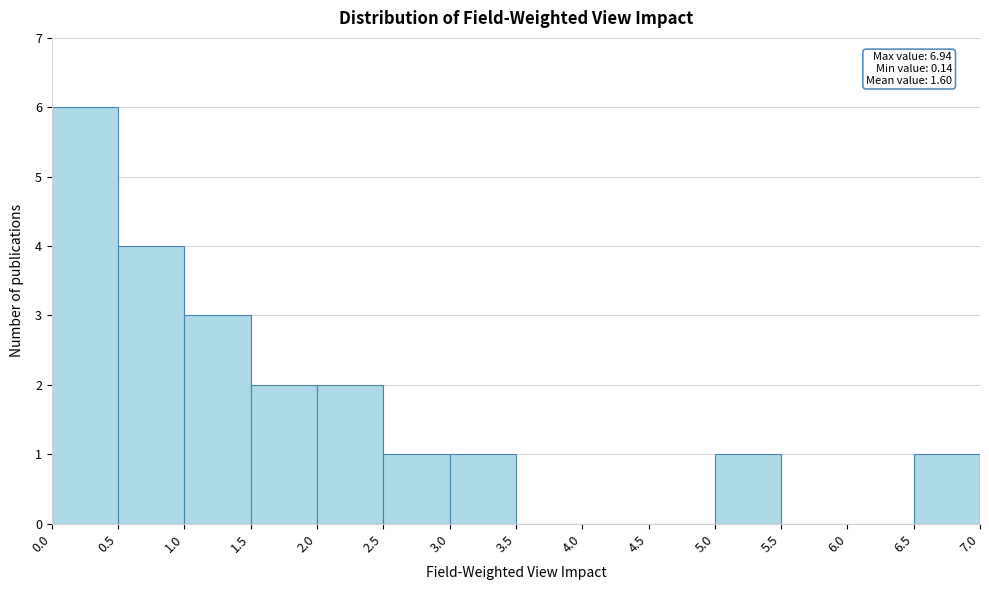

Which range on the x-axis has the tallest bar?

0.0 to 0.5